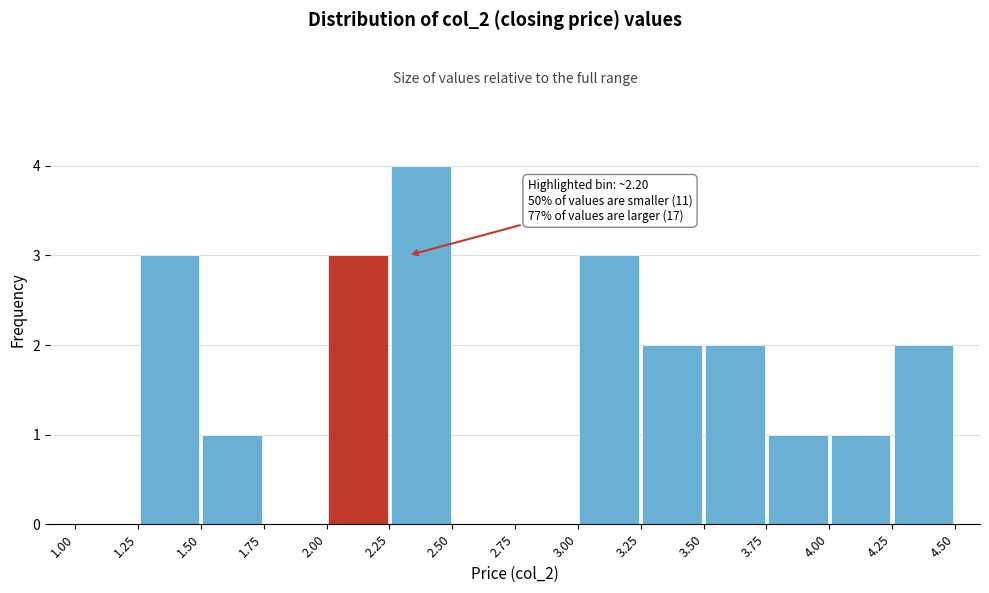

Which range on the x-axis has the tallest bar?

2.25 to 2.50